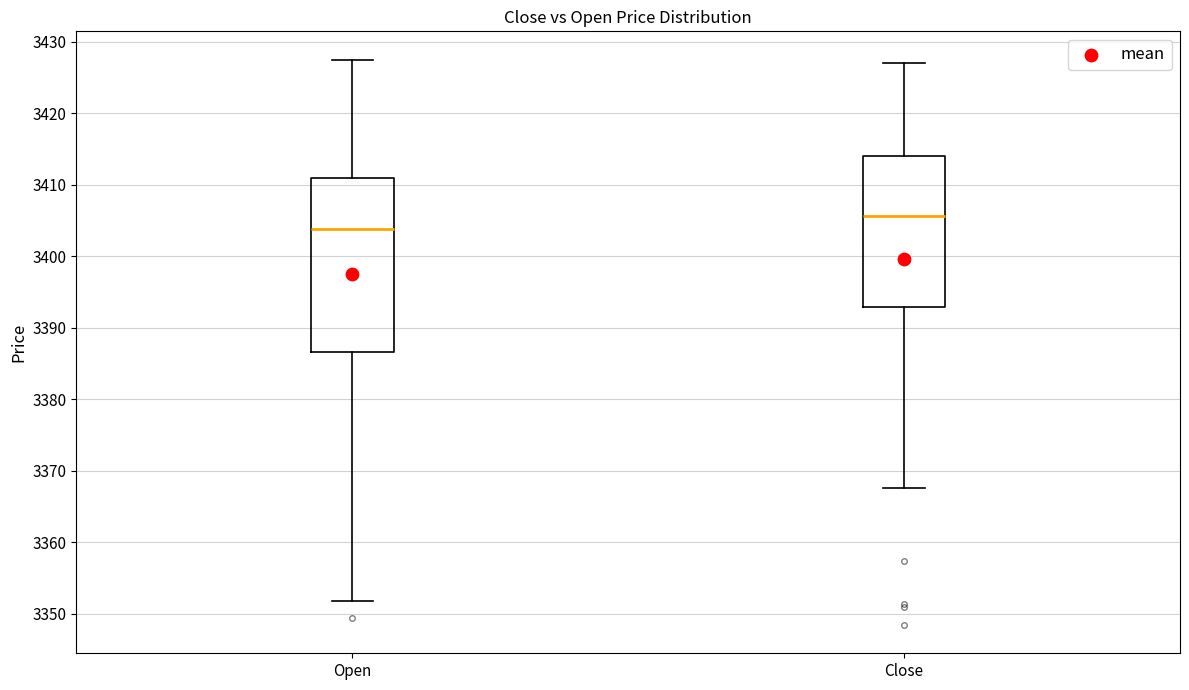

Where does the median line of the box for Open sit on the y-axis? The values are not printed on the chart, so give them approximately, as read against the axis.

3404